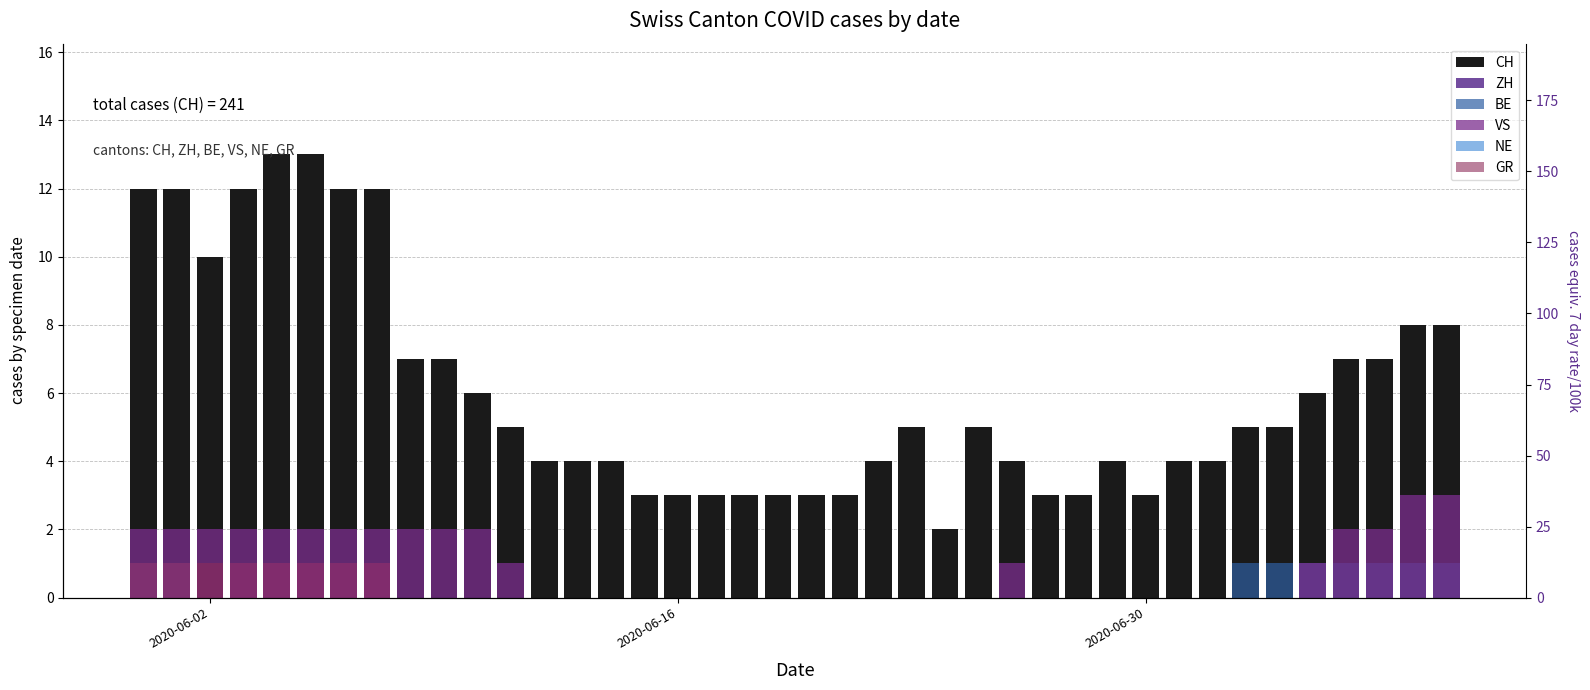

How many bars are there in each group?

6